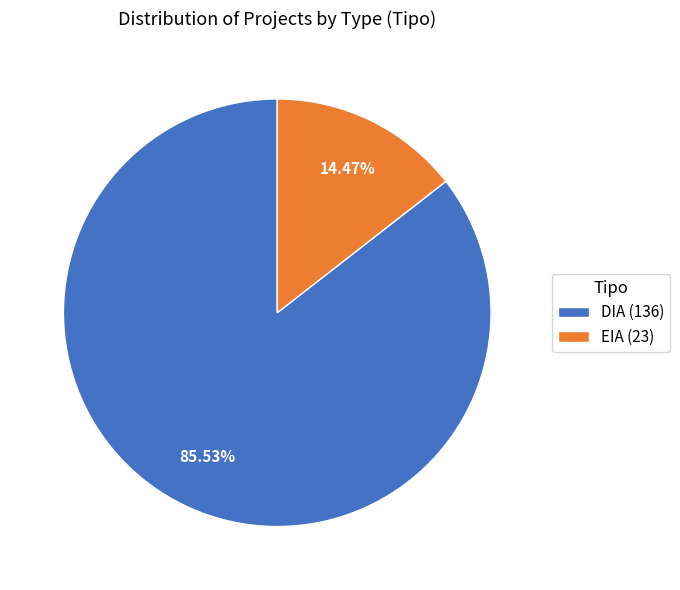

To the nearest percent, what is the average slice percentage?

50%